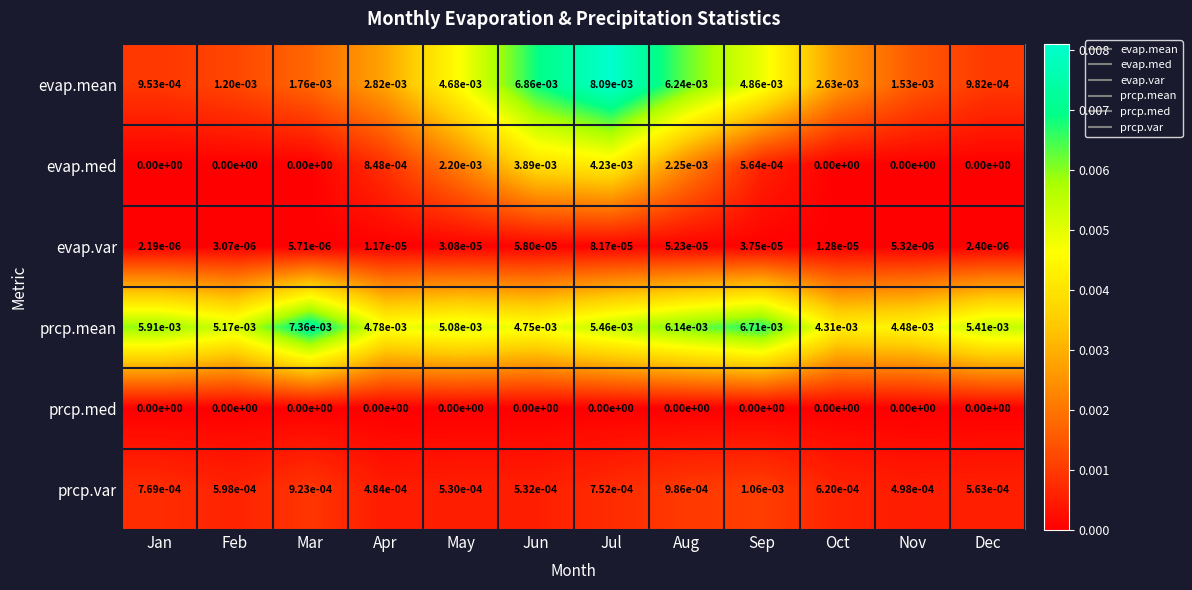

Rank the series by their maximum value, from lowest to highest.

prcp.med, evap.var, prcp.var, evap.med, prcp.mean, evap.mean